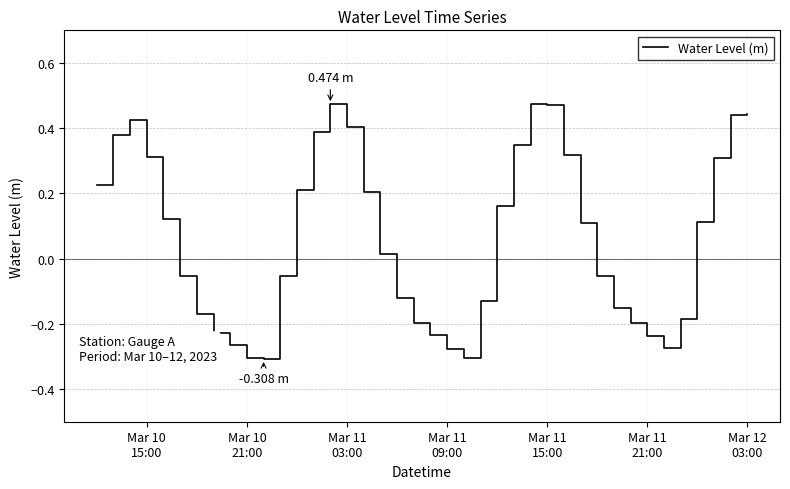

What is the difference between the maximum and minimum values?

0.8